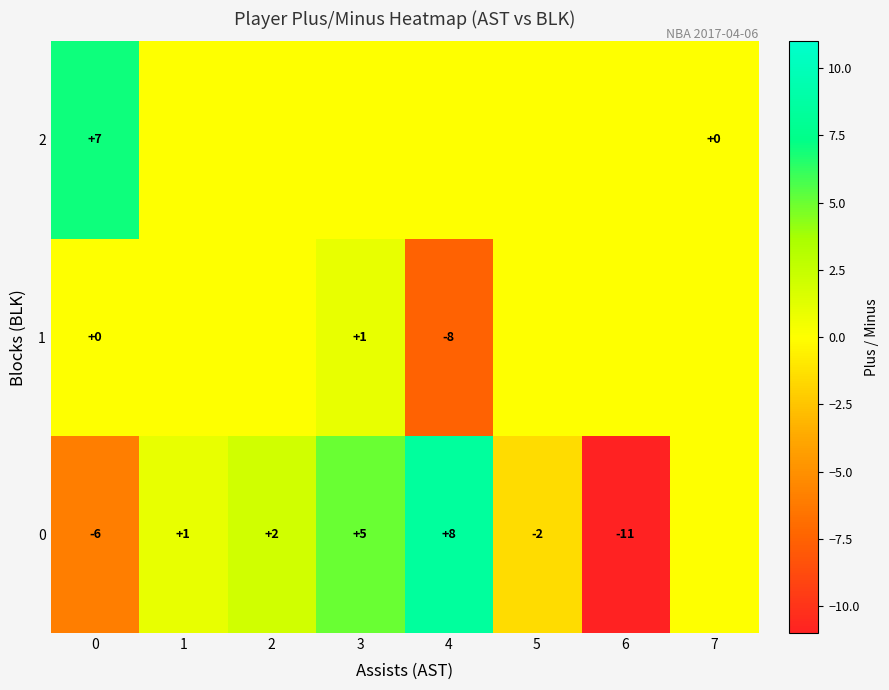

What is the sum of the 0 values at 2 and 6?

-9